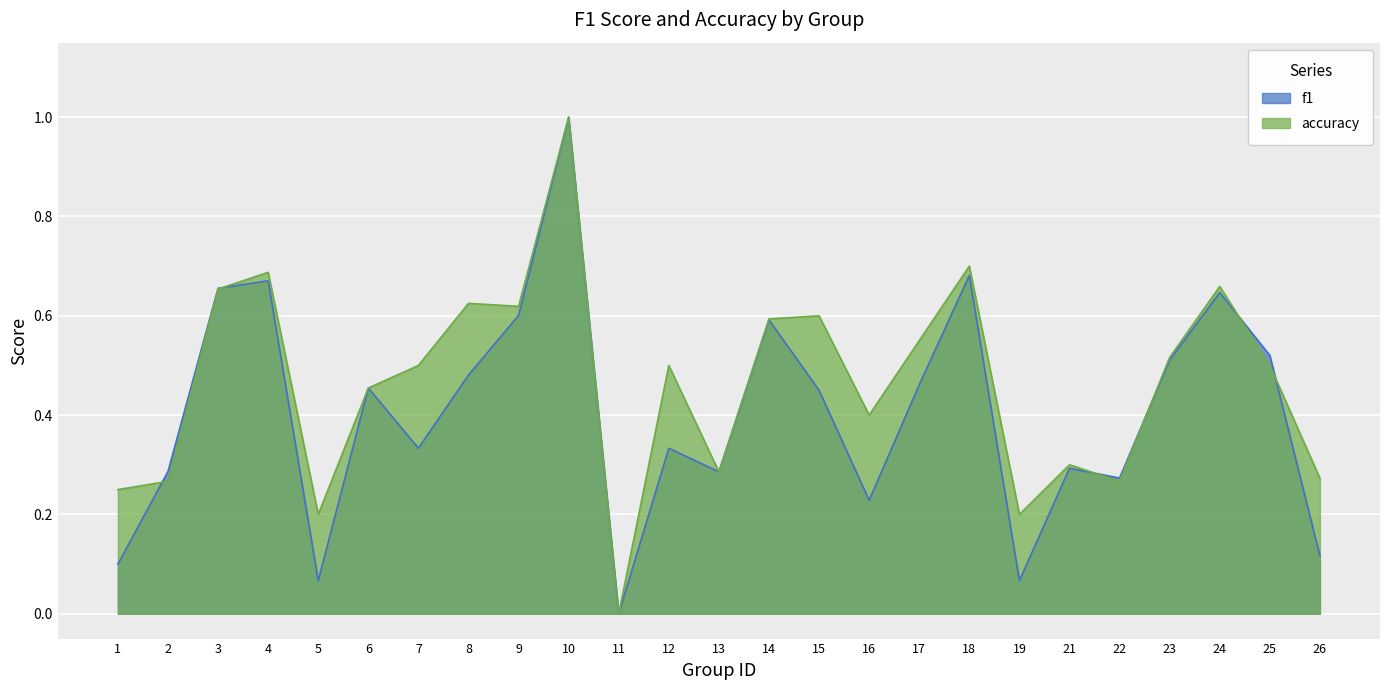

What is the difference between the maximum and minimum values in the accuracy series?

1.0